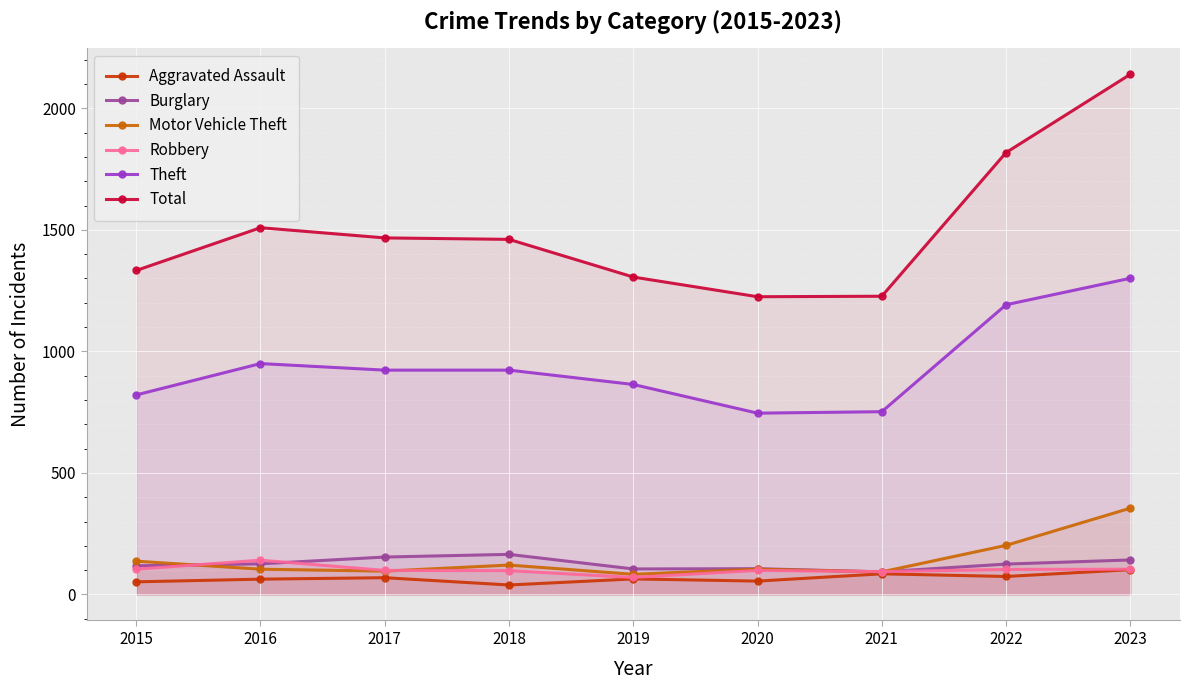

What is the greatest value displayed?

2140